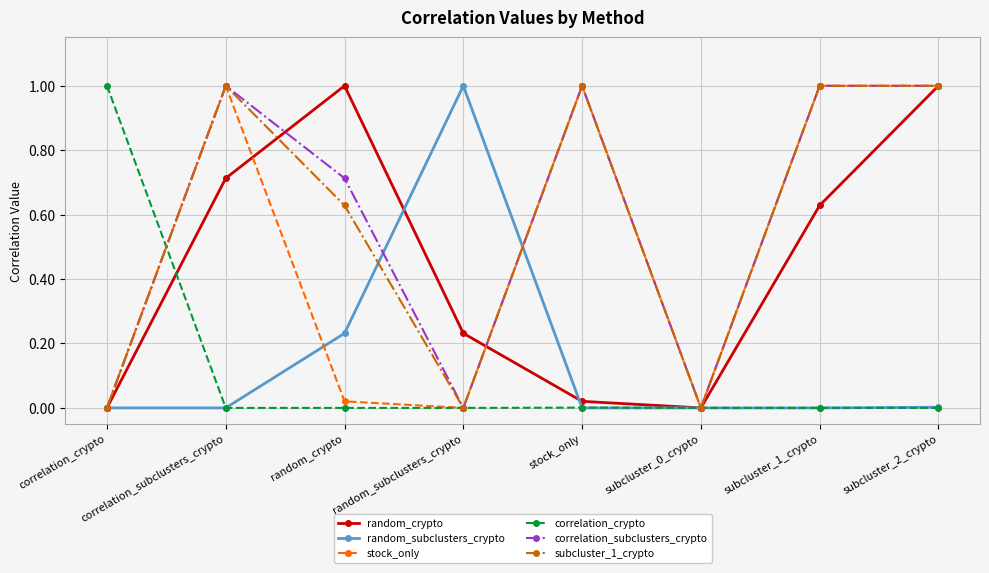

What are all the series names shown in the legend?

random_crypto, random_subclusters_crypto, stock_only, correlation_crypto, correlation_subclusters_crypto, subcluster_1_crypto